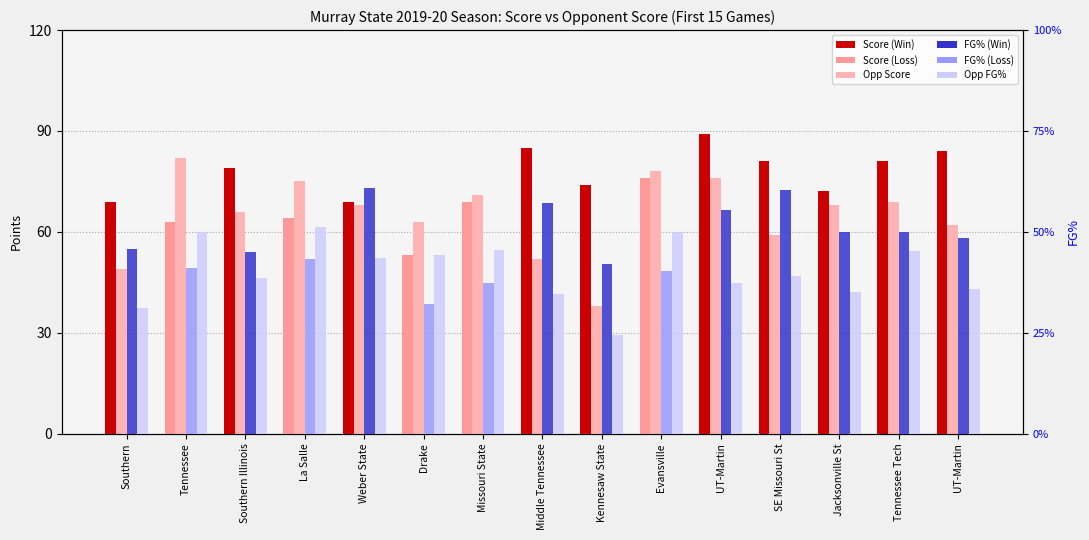

Are the bars grouped side by side (vs. stacked)?

Yes